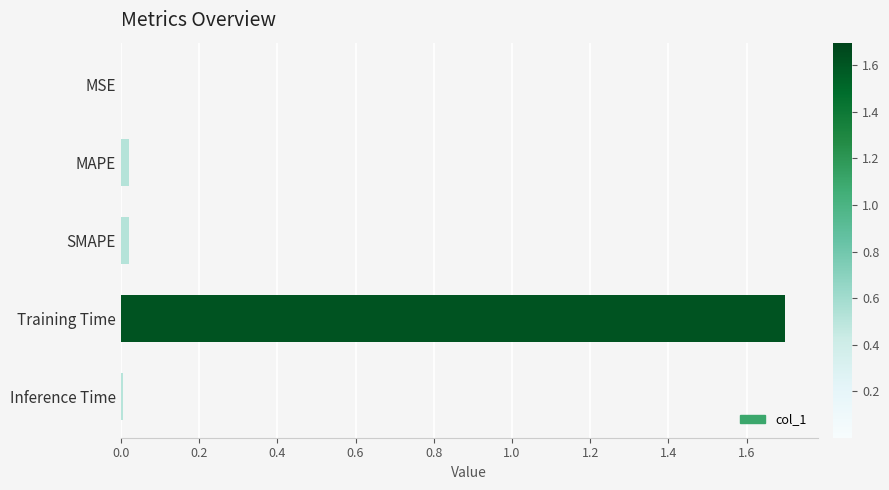

Which has a higher value, Training Time or MAPE?

Training Time